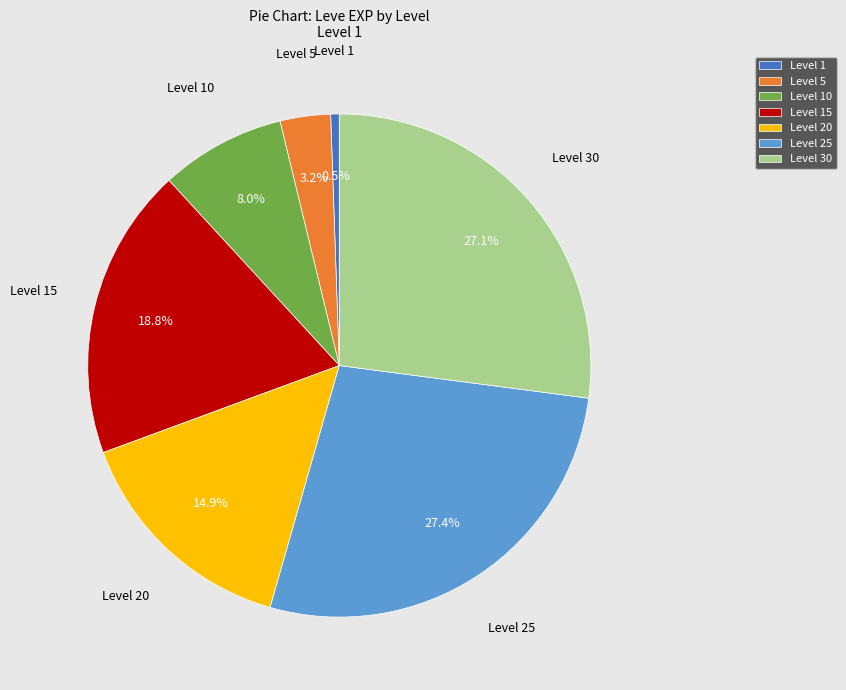

What is the total percentage of Level 5 and Level 15?

22.0%